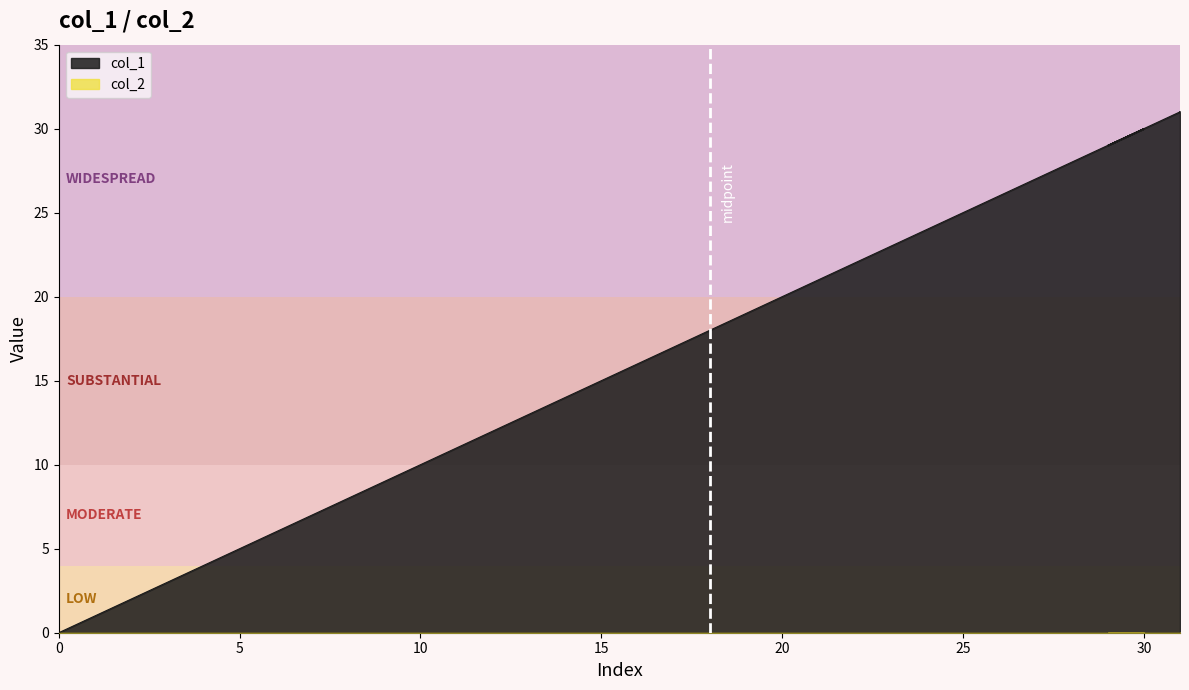

What is the label of the 18th point from the left?

17